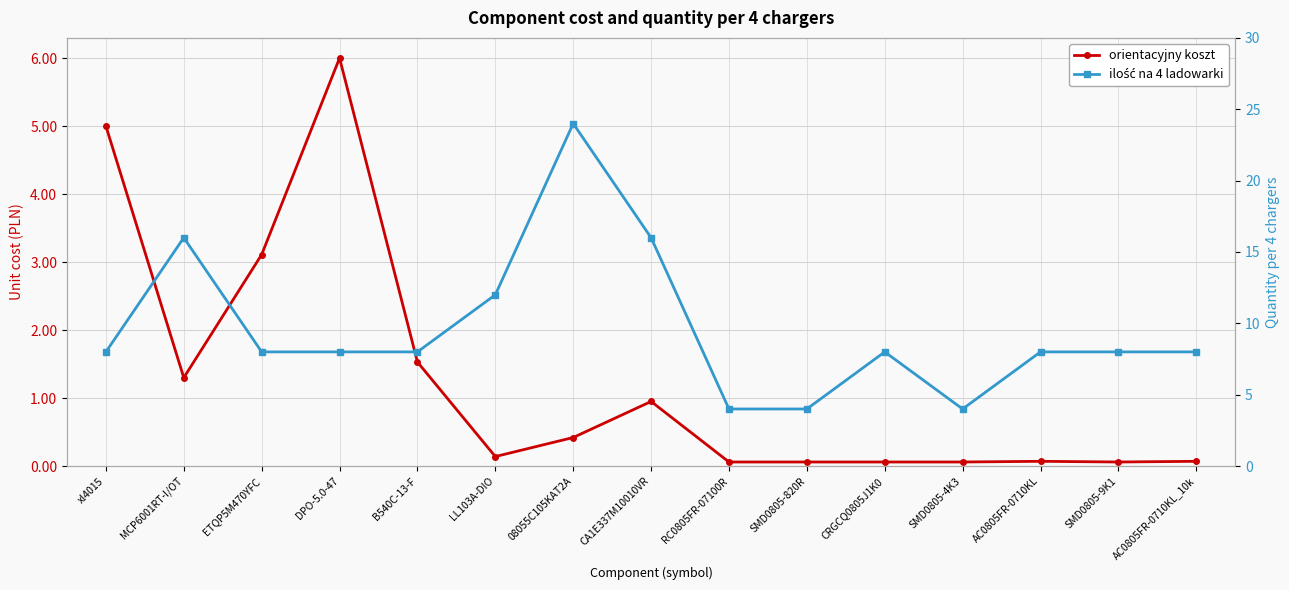

Where is the first local maximum for ilość na 4 ladowarki?

MCP6001RT-I/OT